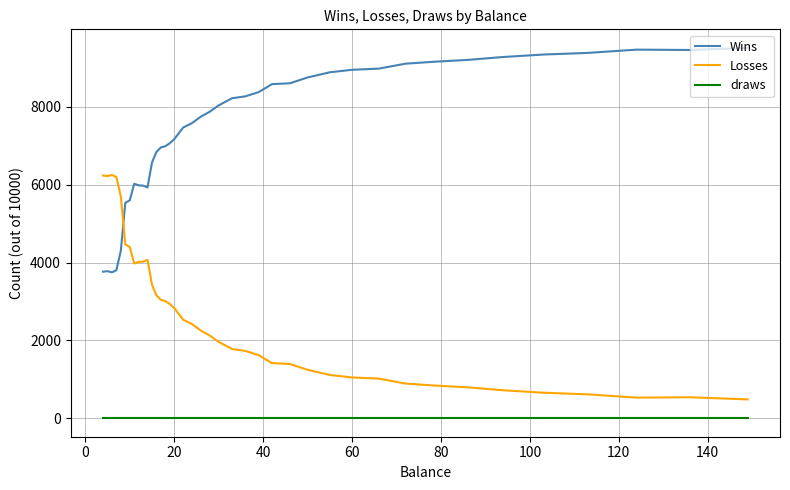

True or false: draws and Losses intersect in this chart.

False